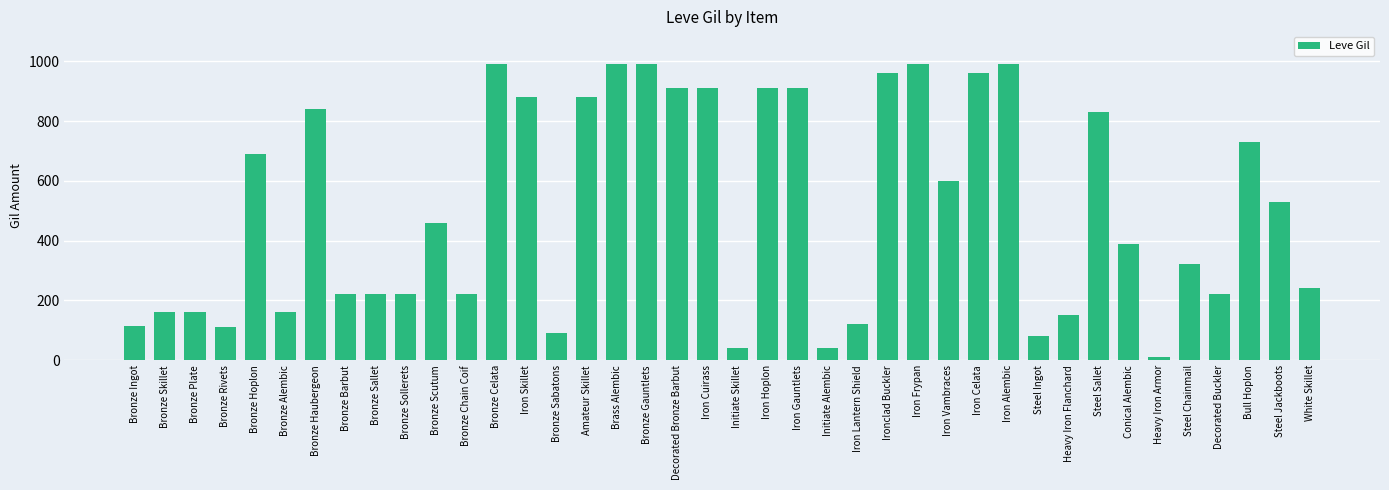

What position from the right is Bronze Skillet?

39